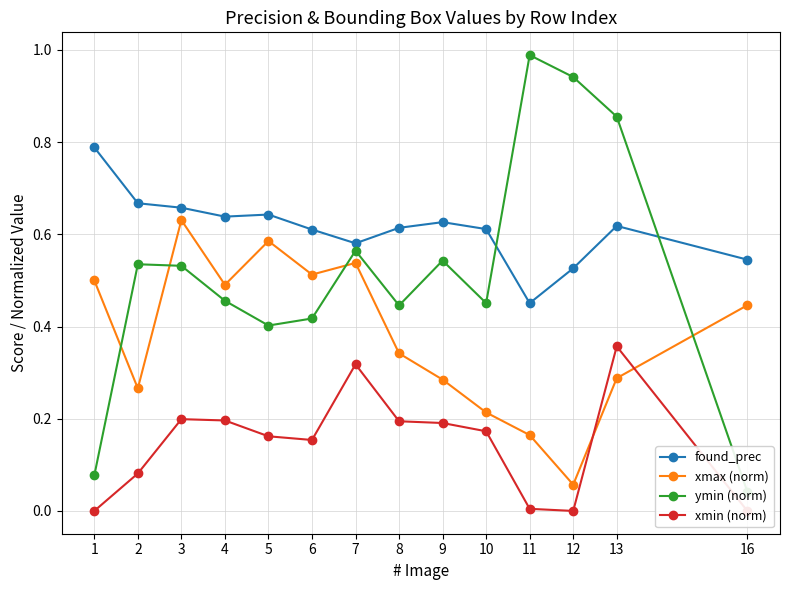

Where is xmin (norm) nearest to the value 0?

1